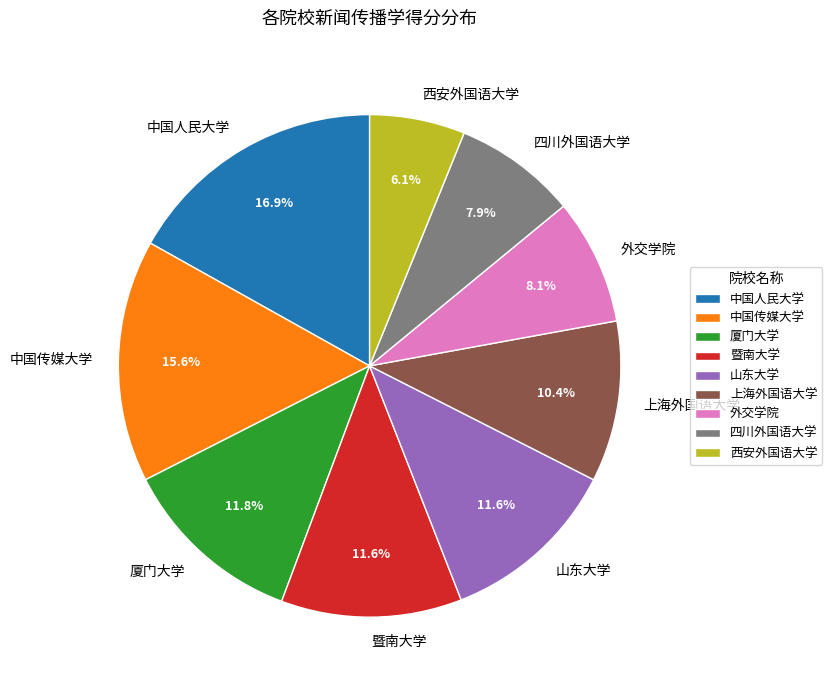

To the nearest percent, what is the difference between the largest and smallest slice percentages?

11%